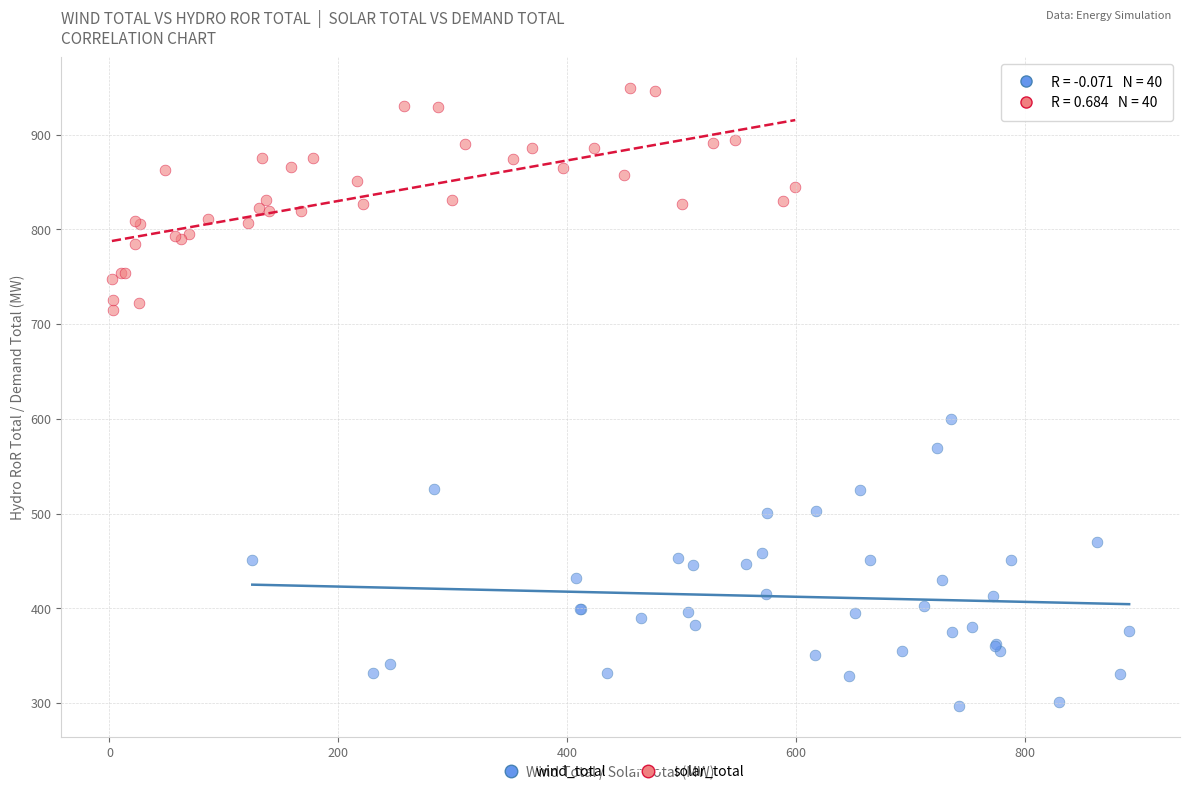

Which series has the widest spread of Y values?

wind_total